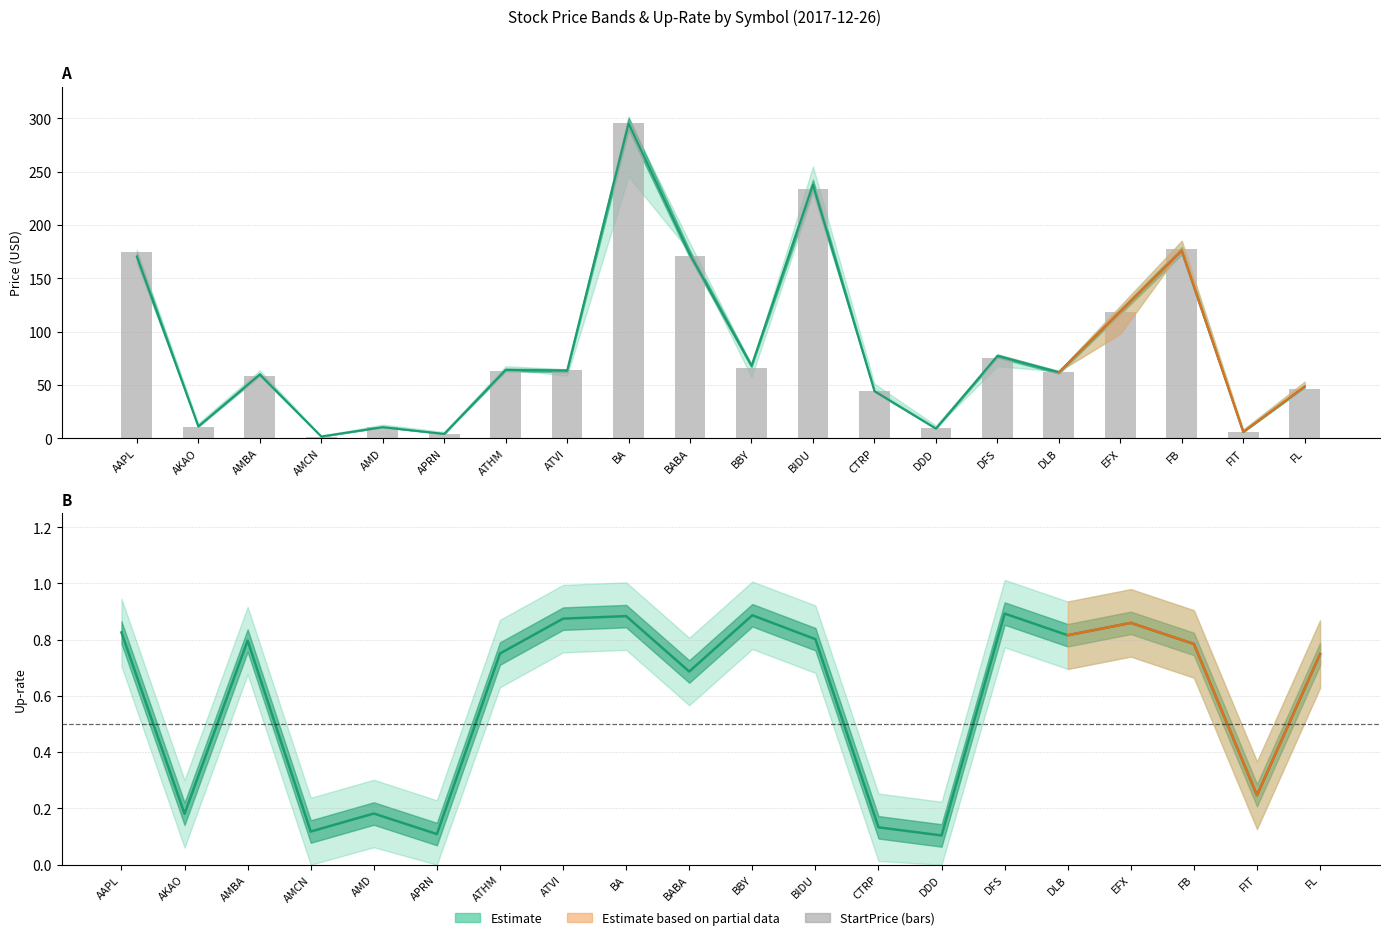

What is the total value across all series at BBY?

134.7